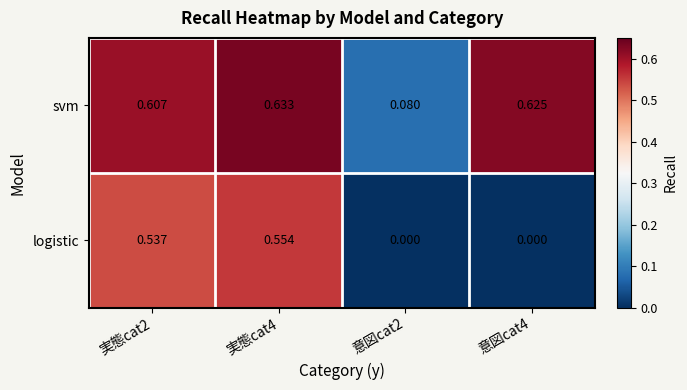

Is the value of logistic at 意図cat4 greater than the value of svm at 実態cat2?

No